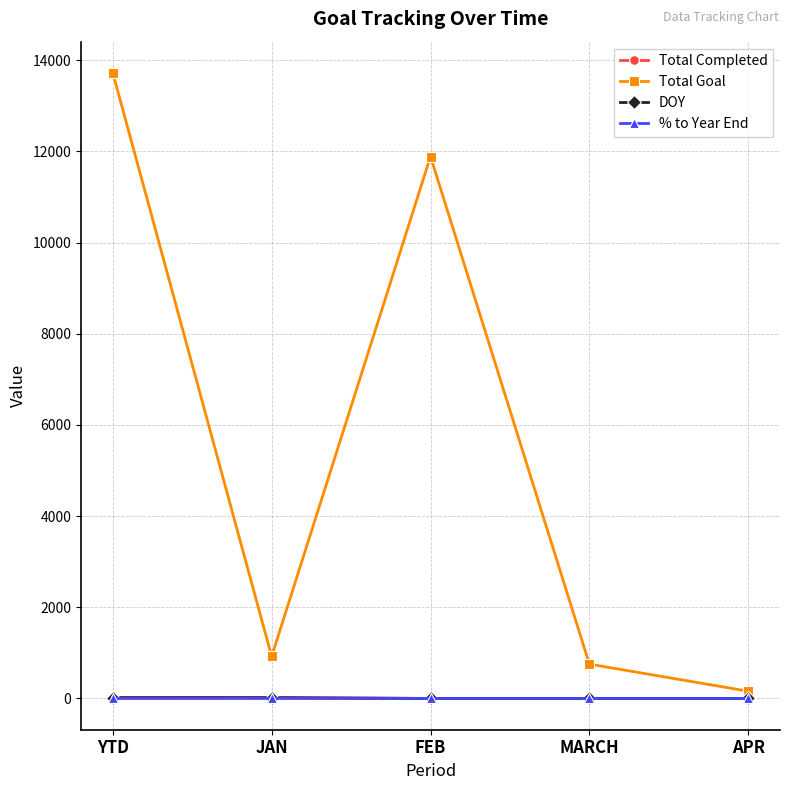

The Total Goal series shows 13721.0 at YTD. True or false?

True